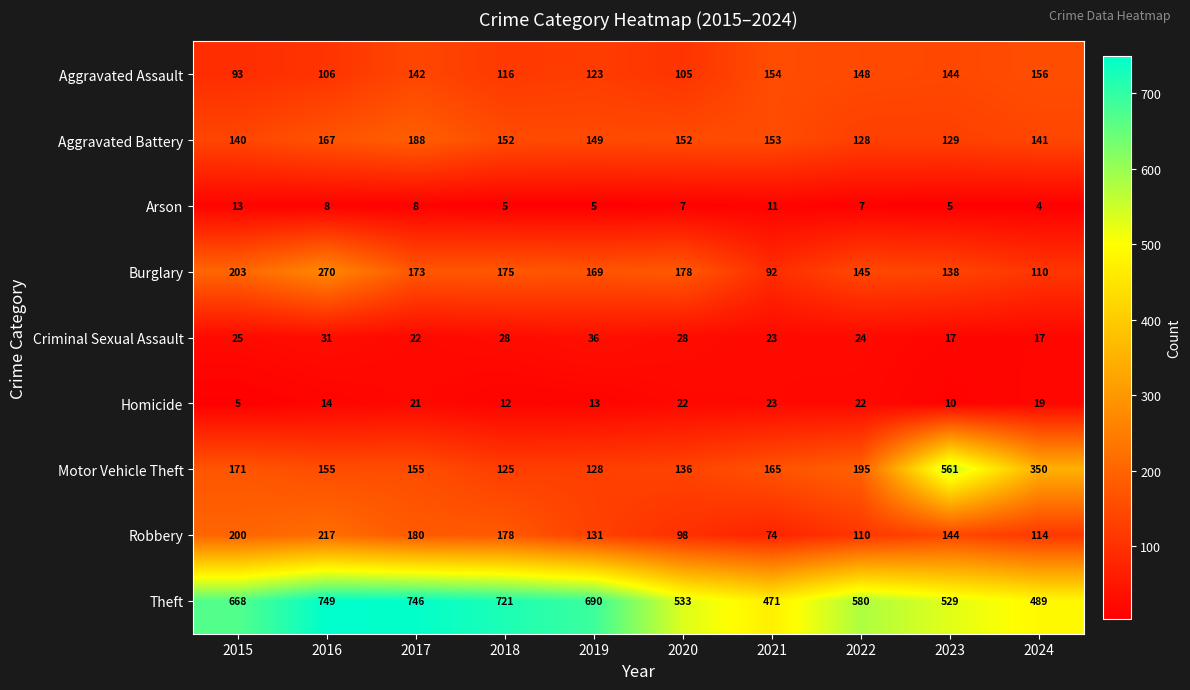

At which category is the sum across all series the highest?

2016